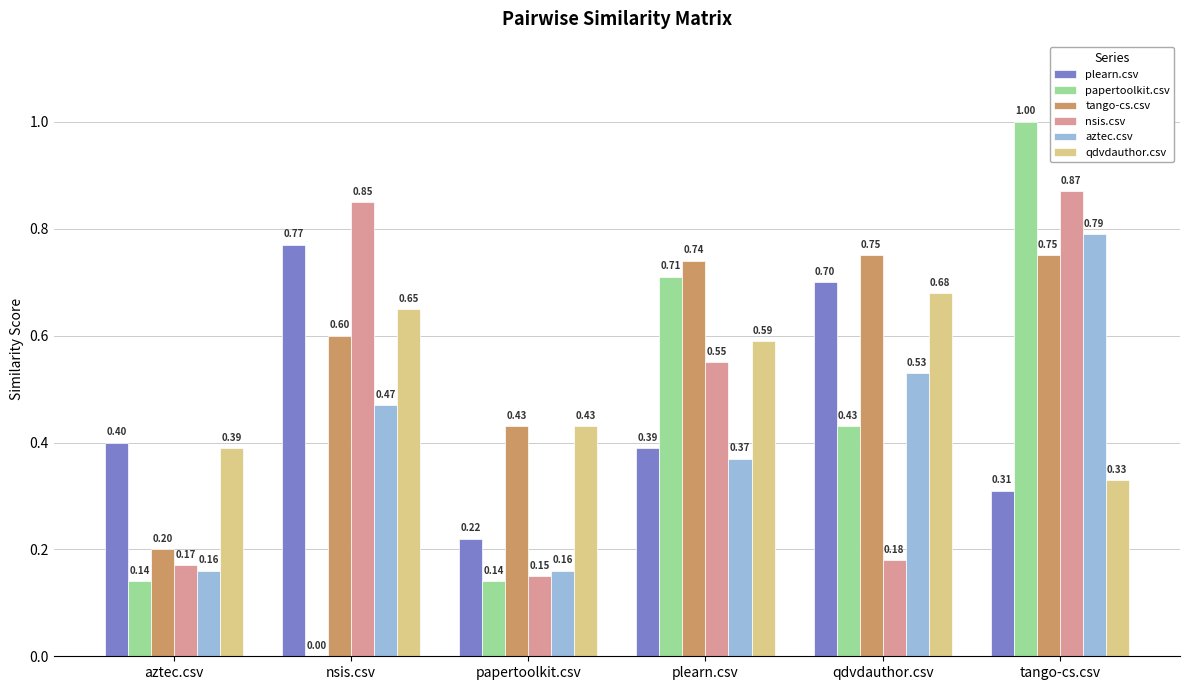

At which label is nsis.csv closest to 0?

papertoolkit.csv